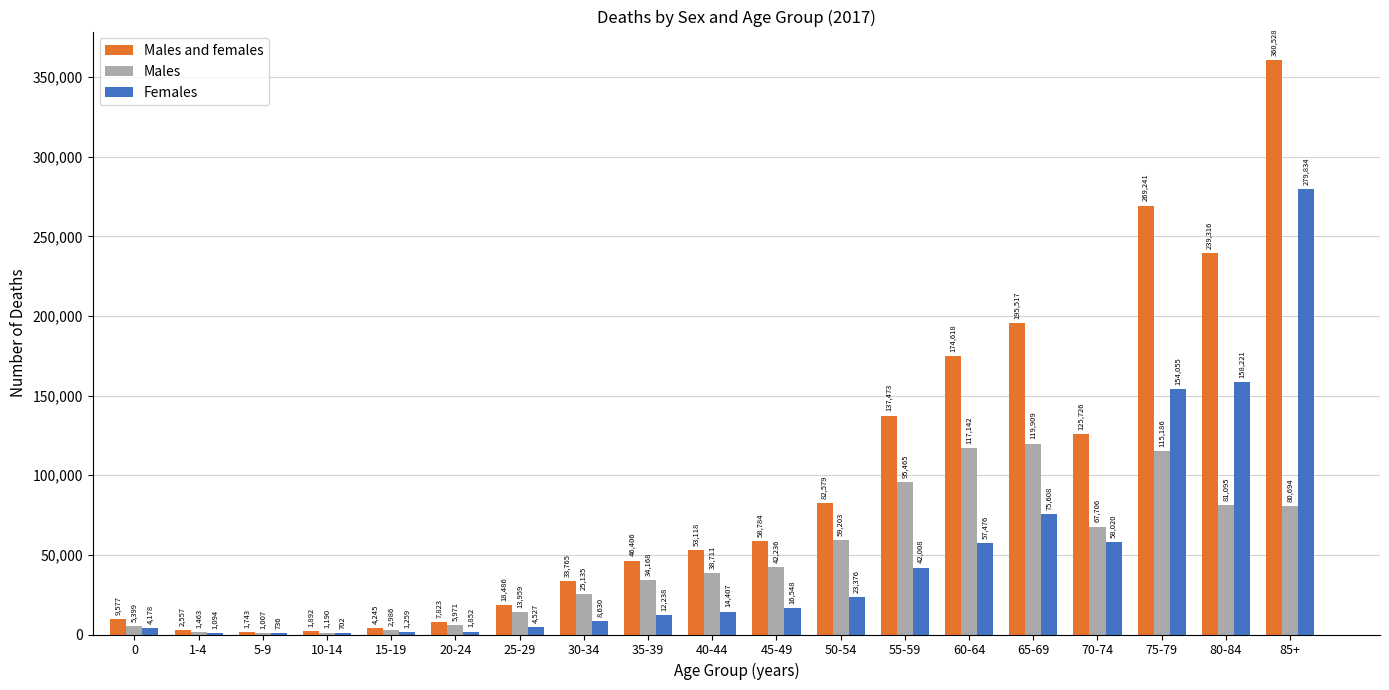

Which series changed the most between 5-9 and 65-69?

Males and females